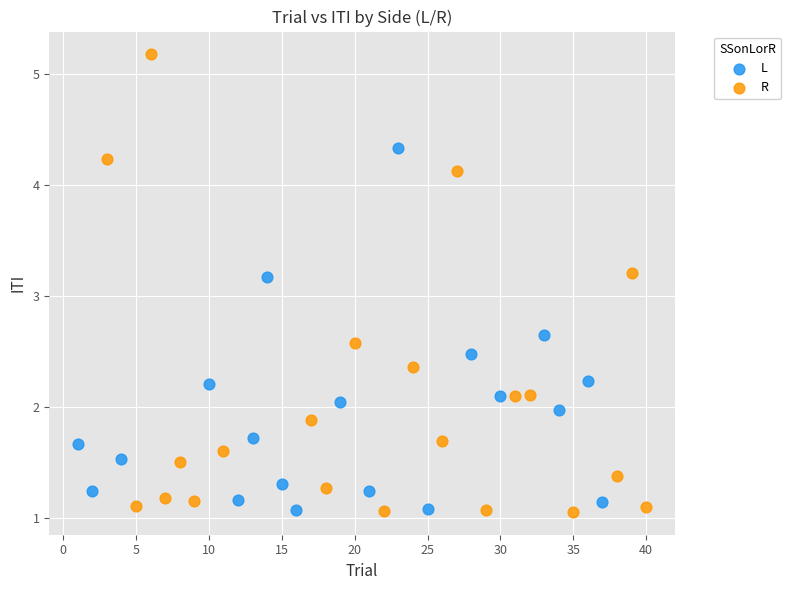

Which series reaches the maximum Y coordinate?

R